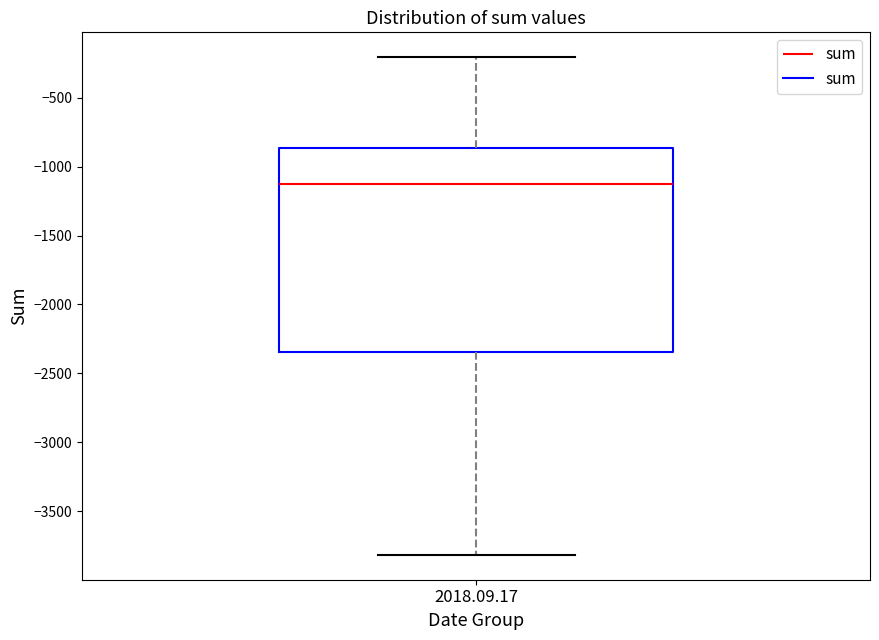

Where does the median line of the box for 2018.09.17 sit on the y-axis? The values are not printed on the chart, so give them approximately, as read against the axis.

-1150